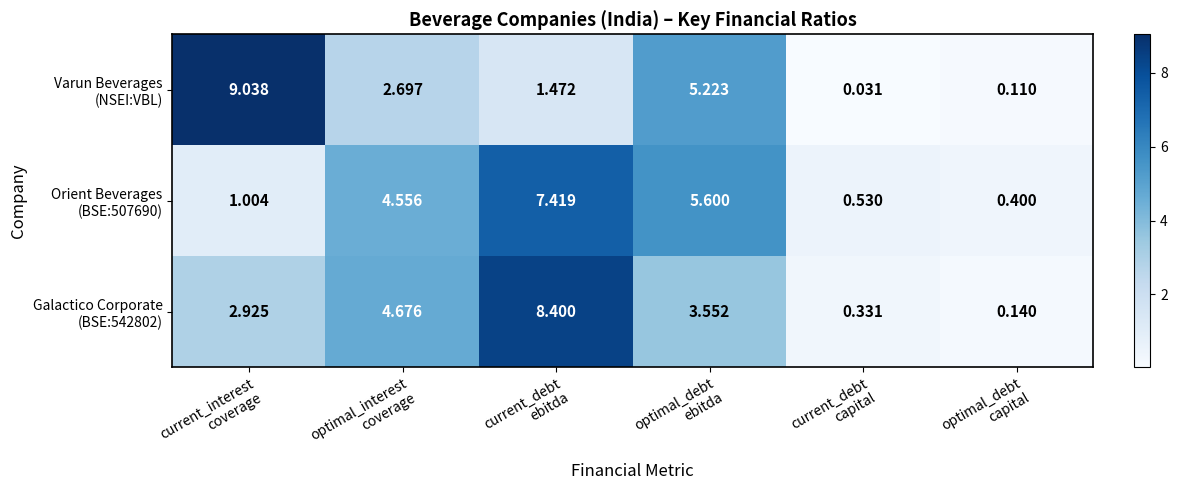

At which category is the sum across all series the highest?

current_debt
ebitda